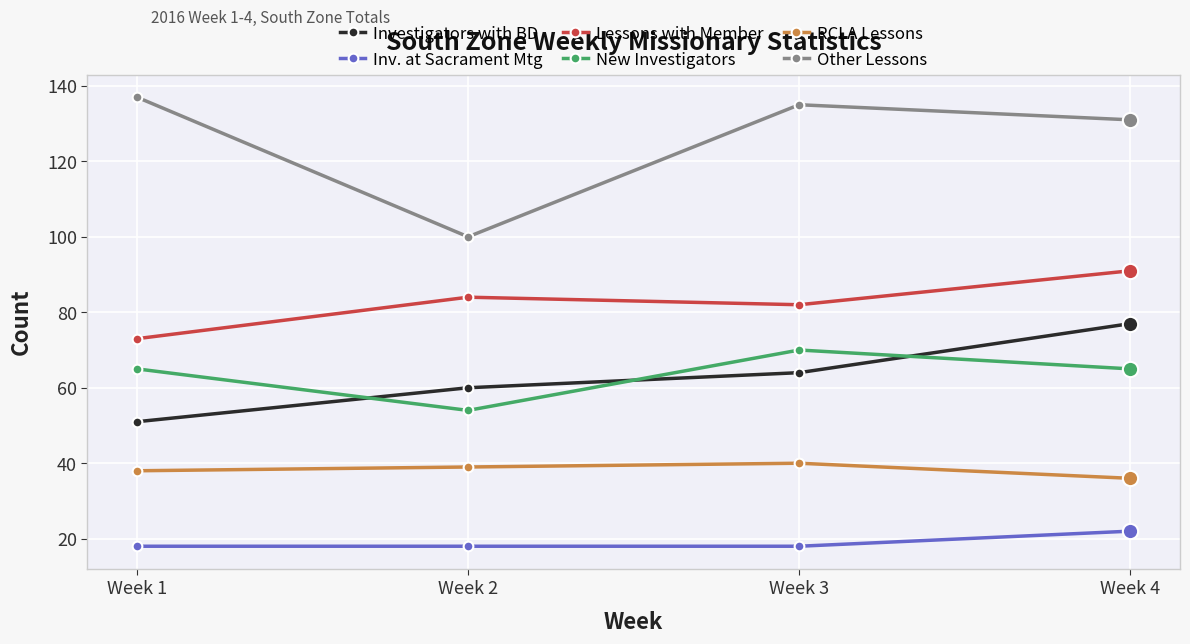

Where is Other Lessons nearest to the value 118?

Week 4